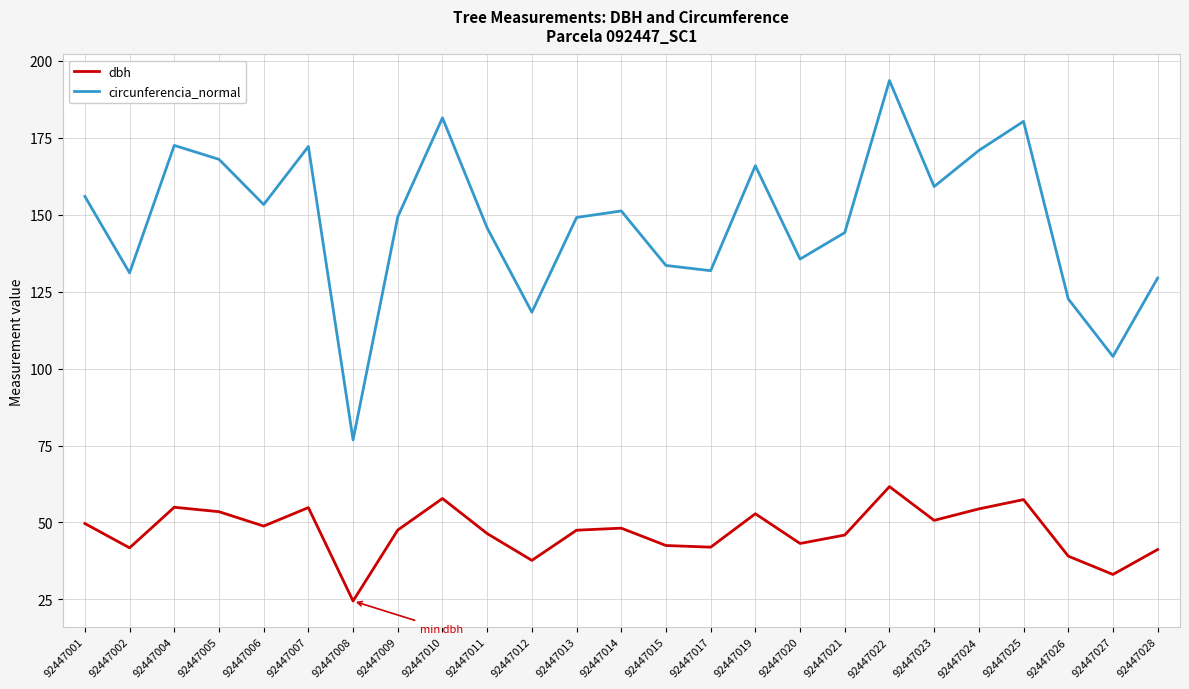

Rank the series by their maximum value, from lowest to highest.

dbh, circunferencia_normal